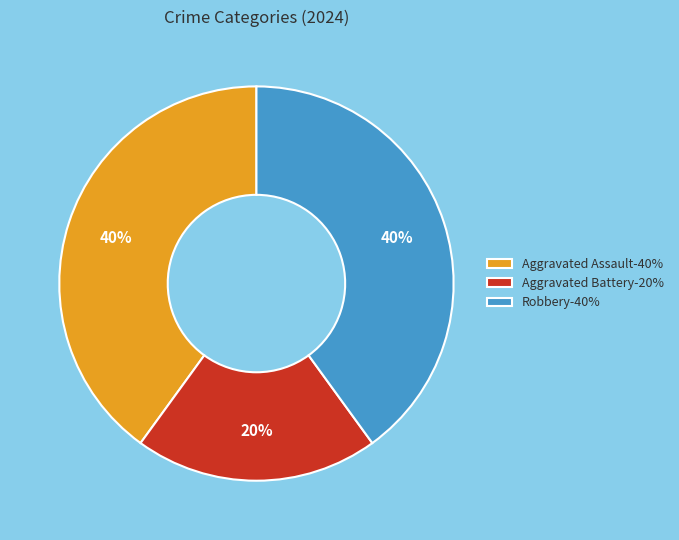

Is it true that Robbery is 40% of the pie?

True